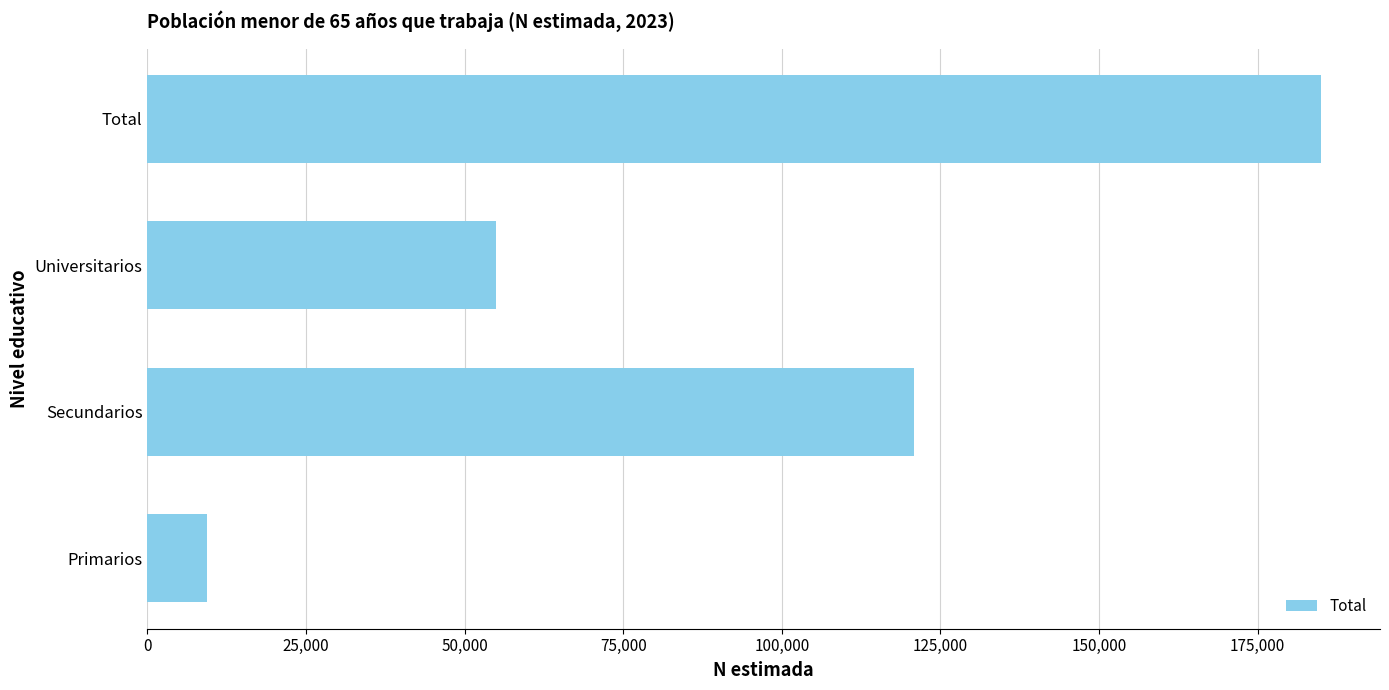

Rank the categories by value from lowest to highest.

Primarios, Universitarios, Secundarios, Total